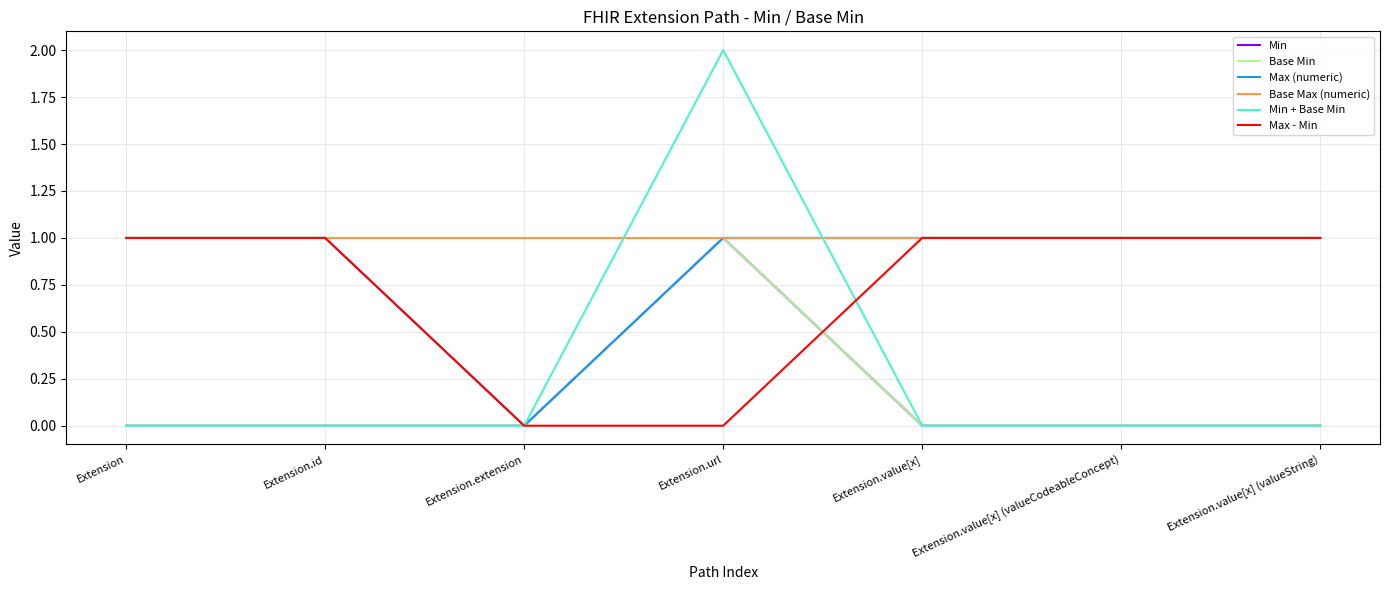

Does the chart display data point markers on the line(s)?

No